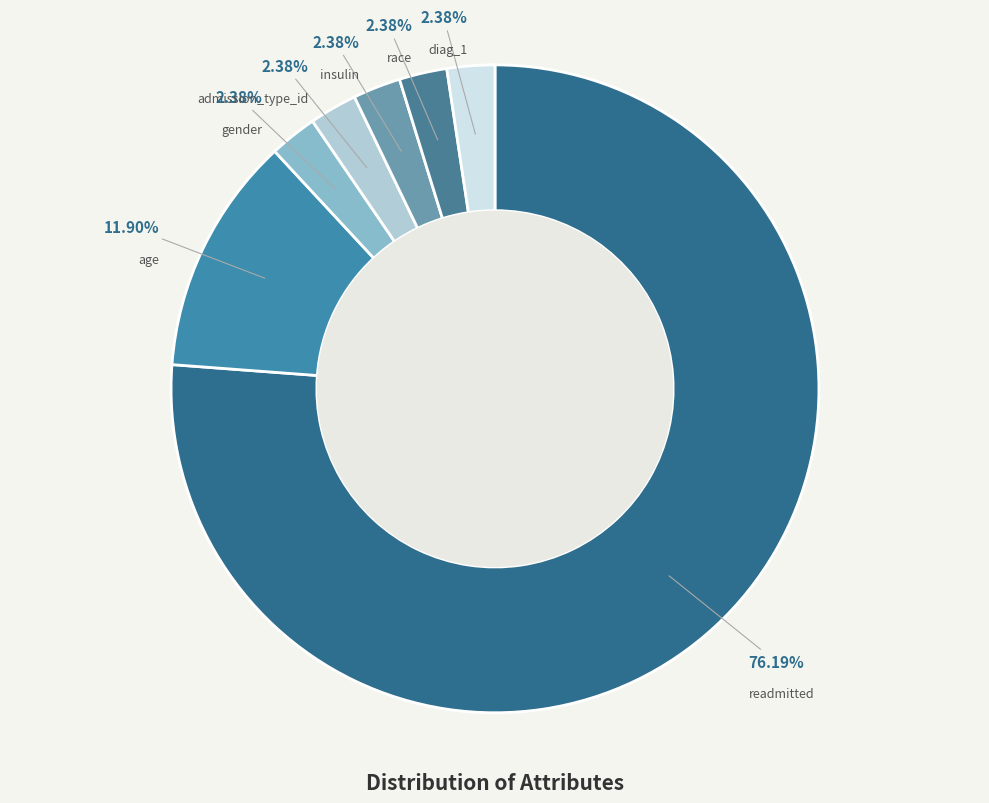

Approximately how many times larger is the value at age compared to admission_type_id?

5.0